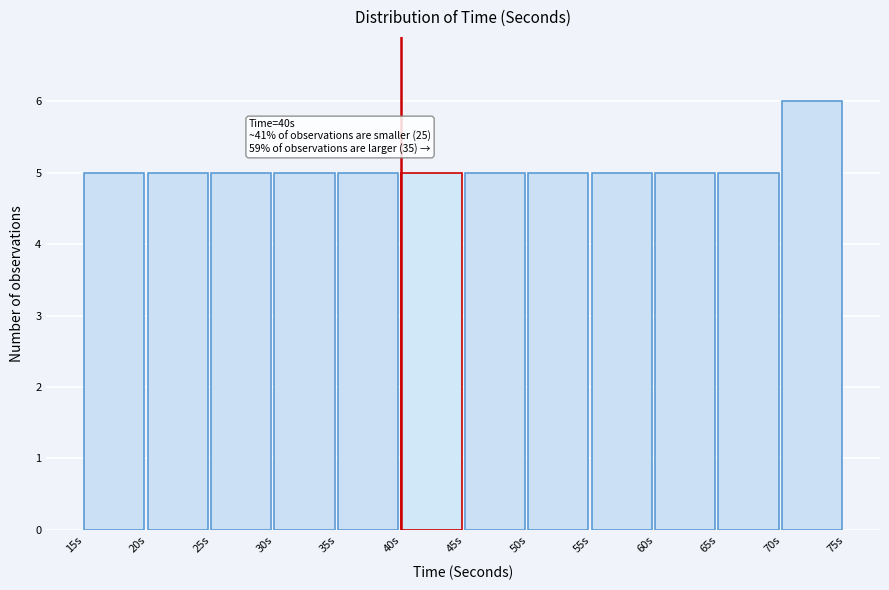

Over which range of the x-axis is the bar tallest?

70 to 75